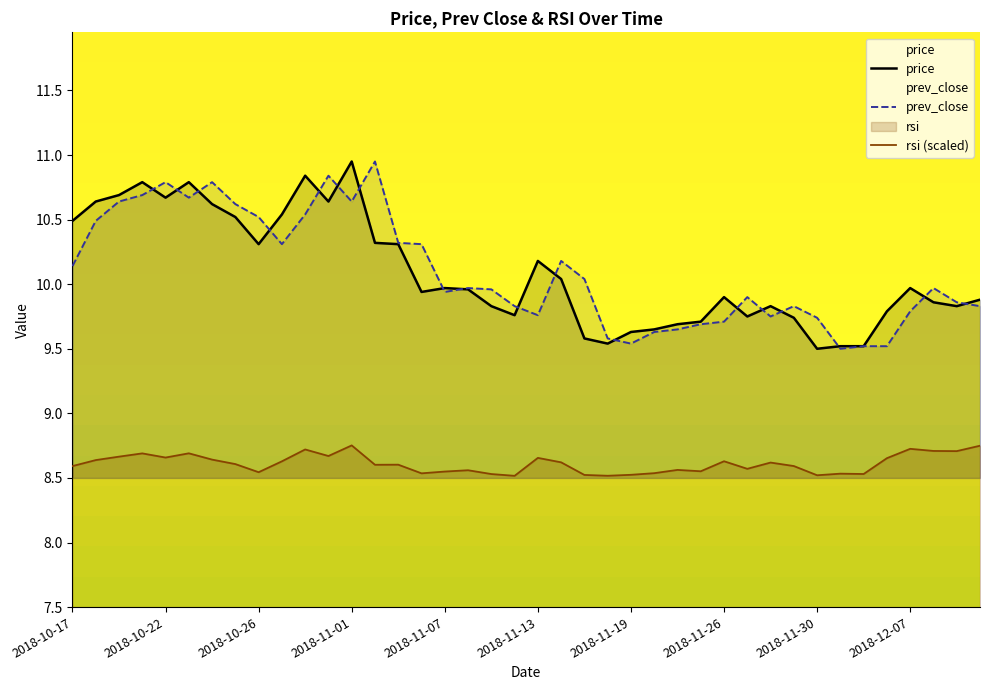

What is the average value of the rsi series?

8.6